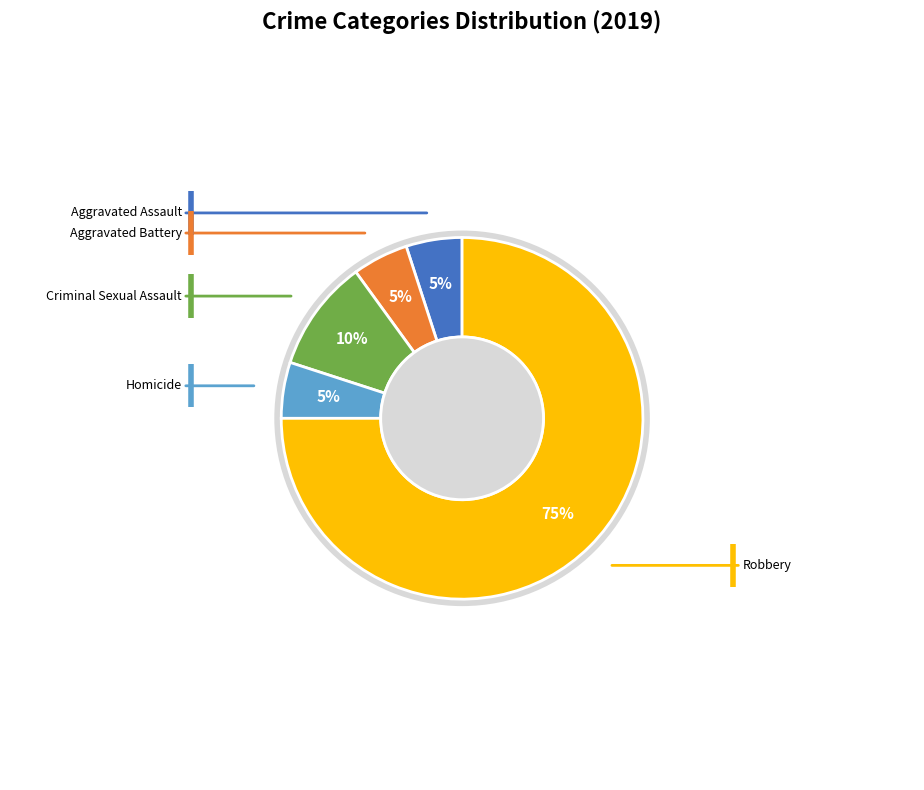

How many segments does this pie chart have?

5